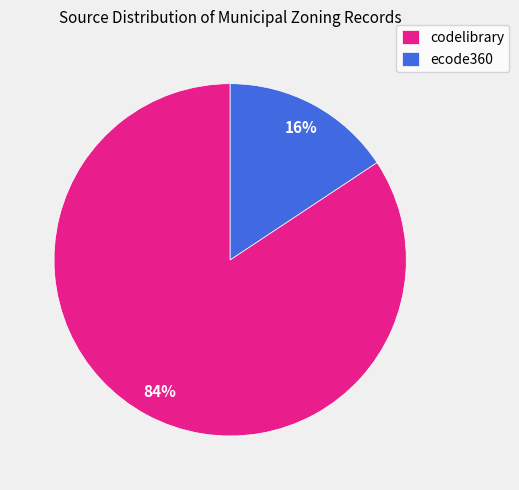

Which category has the biggest portion of the pie?

codelibrary